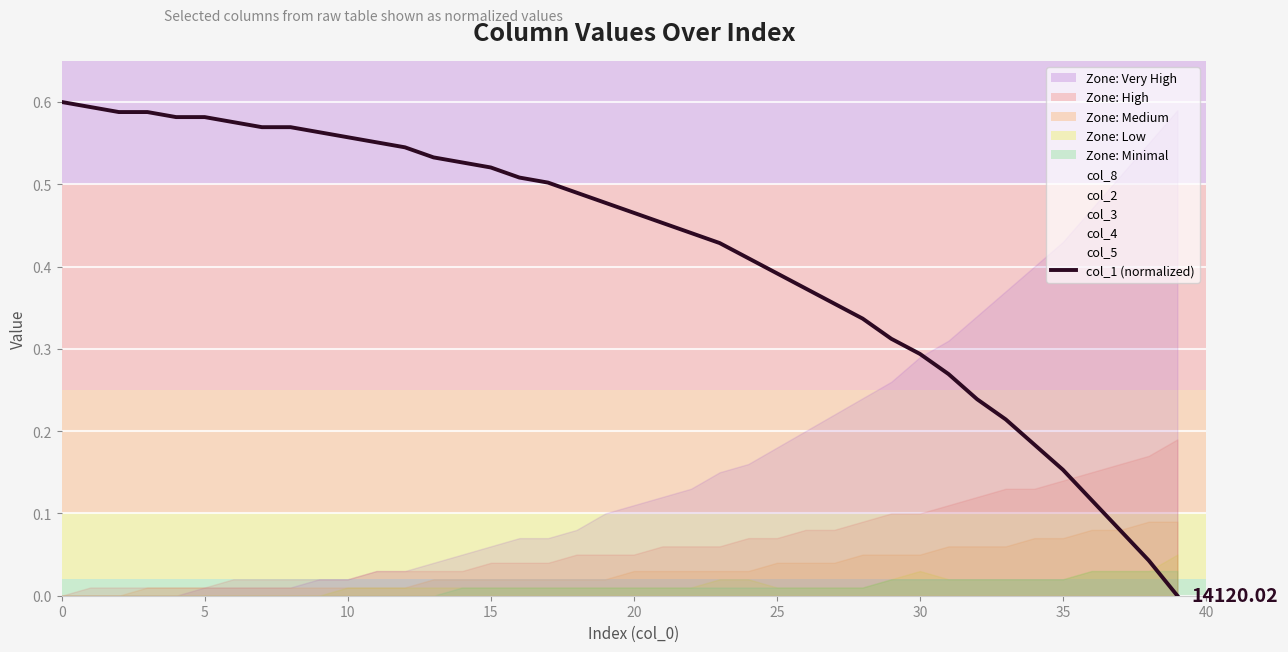

Reading right to left, transcribe all the data shown in this chart.

0.0	0.0	0.1	0.1	0.2	0.2	0.2	0.2	0.3	0.3	0.3	0.3	0.4	0.4	0.4	0.4	0.4	0.4	0.5	0.5	0.5	0.5	0.5	0.5	0.5	0.5	0.5	0.5	0.6	0.6	0.6	0.6	0.6	0.6	0.6	0.6	0.6	0.6	0.6	0.6